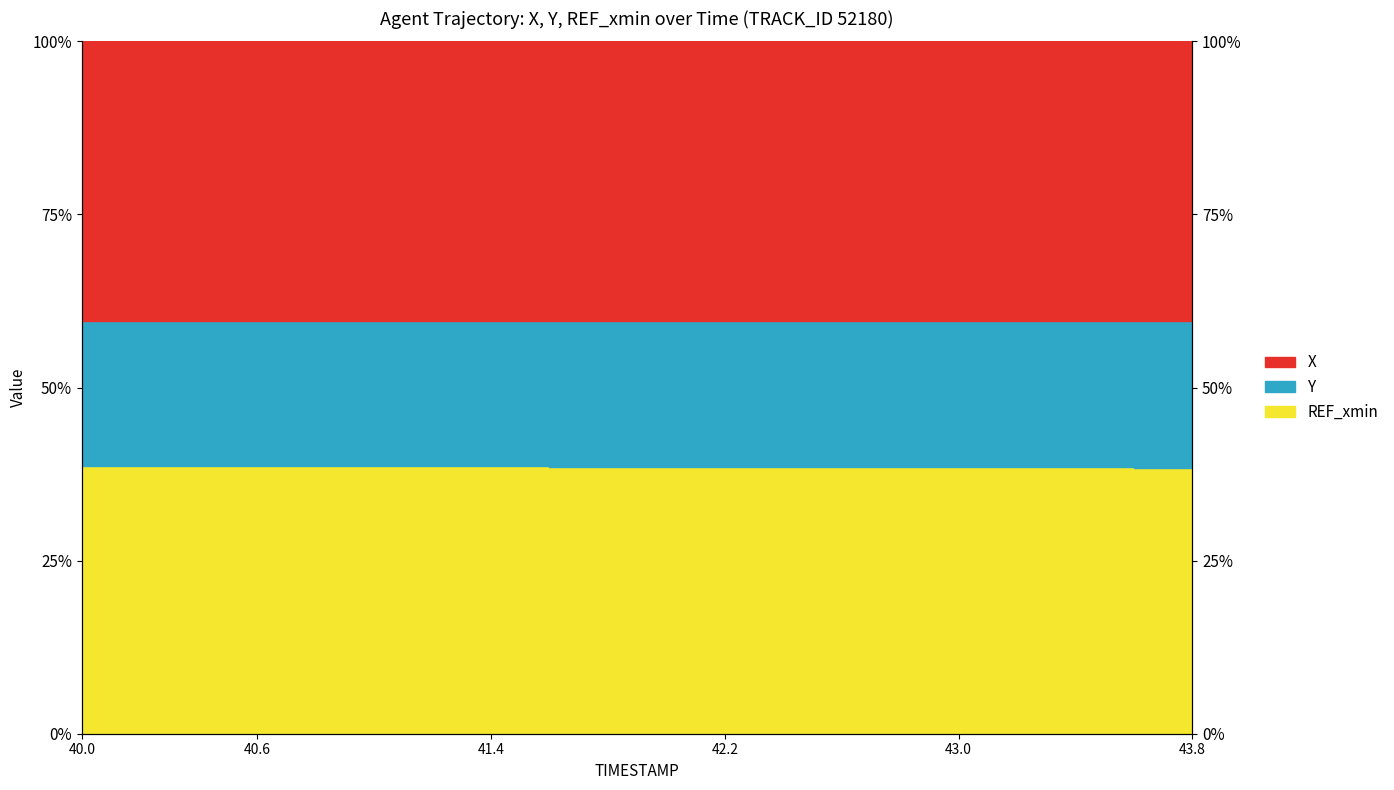

Between 43.8 and 41.8, which is larger?

41.8